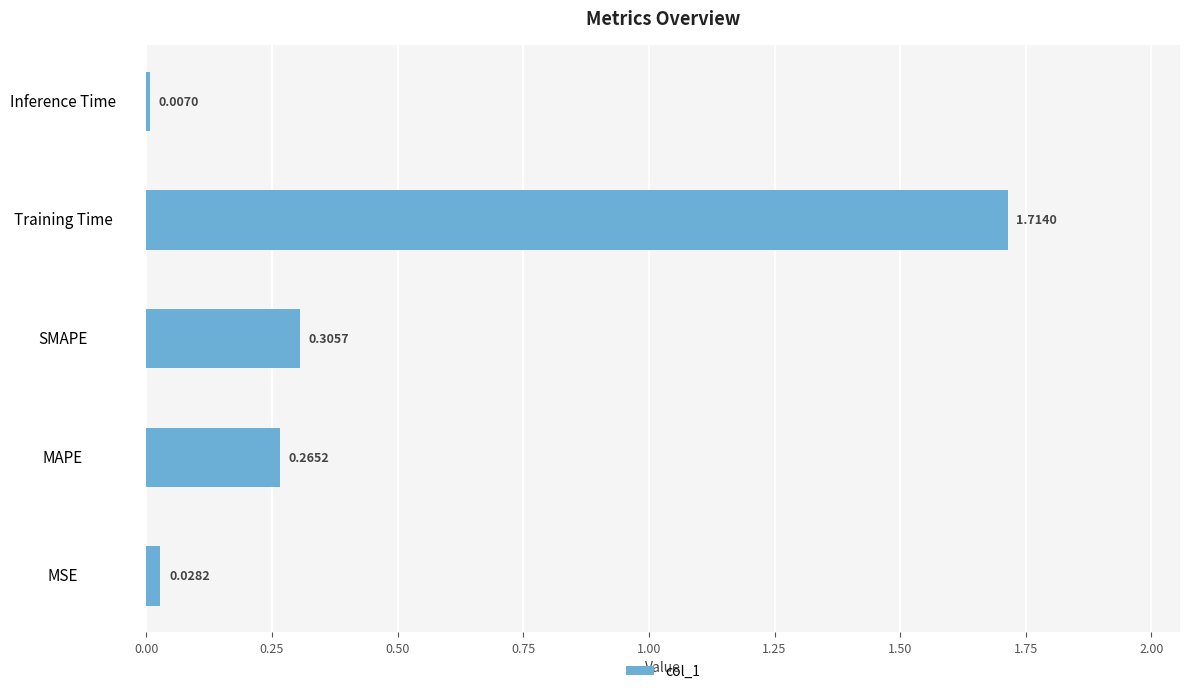

Rank the categories by value from highest to lowest.

Training Time, SMAPE, MAPE, MSE, Inference Time